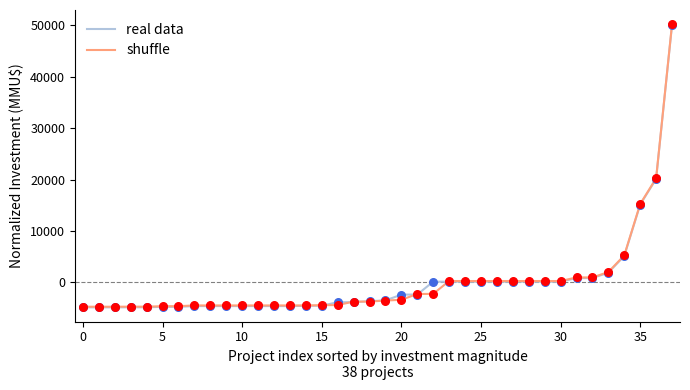

What is the greatest value displayed?

50249.6